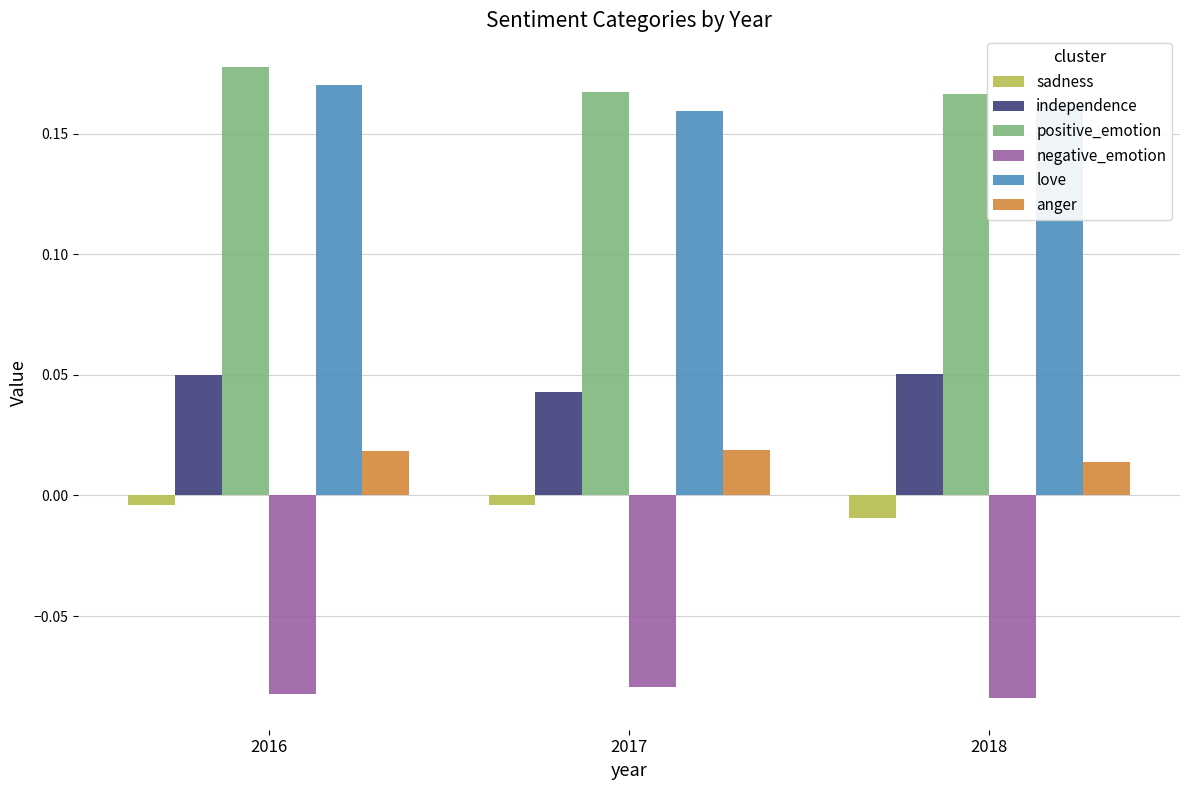

Are the bars horizontal?

No